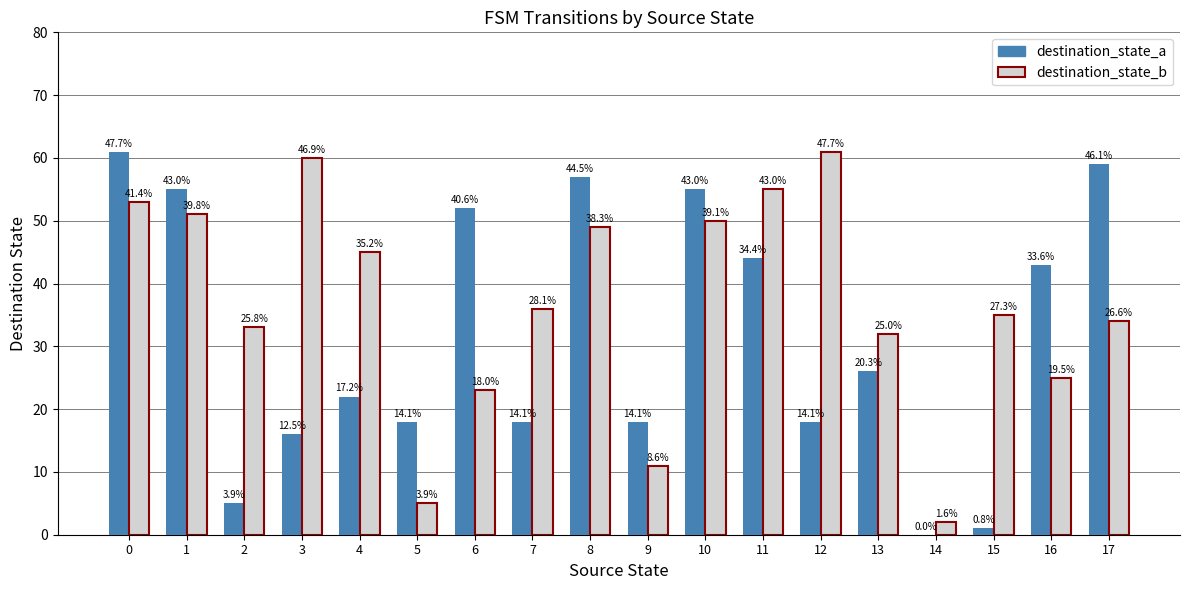

How many groups of bars are there?

18